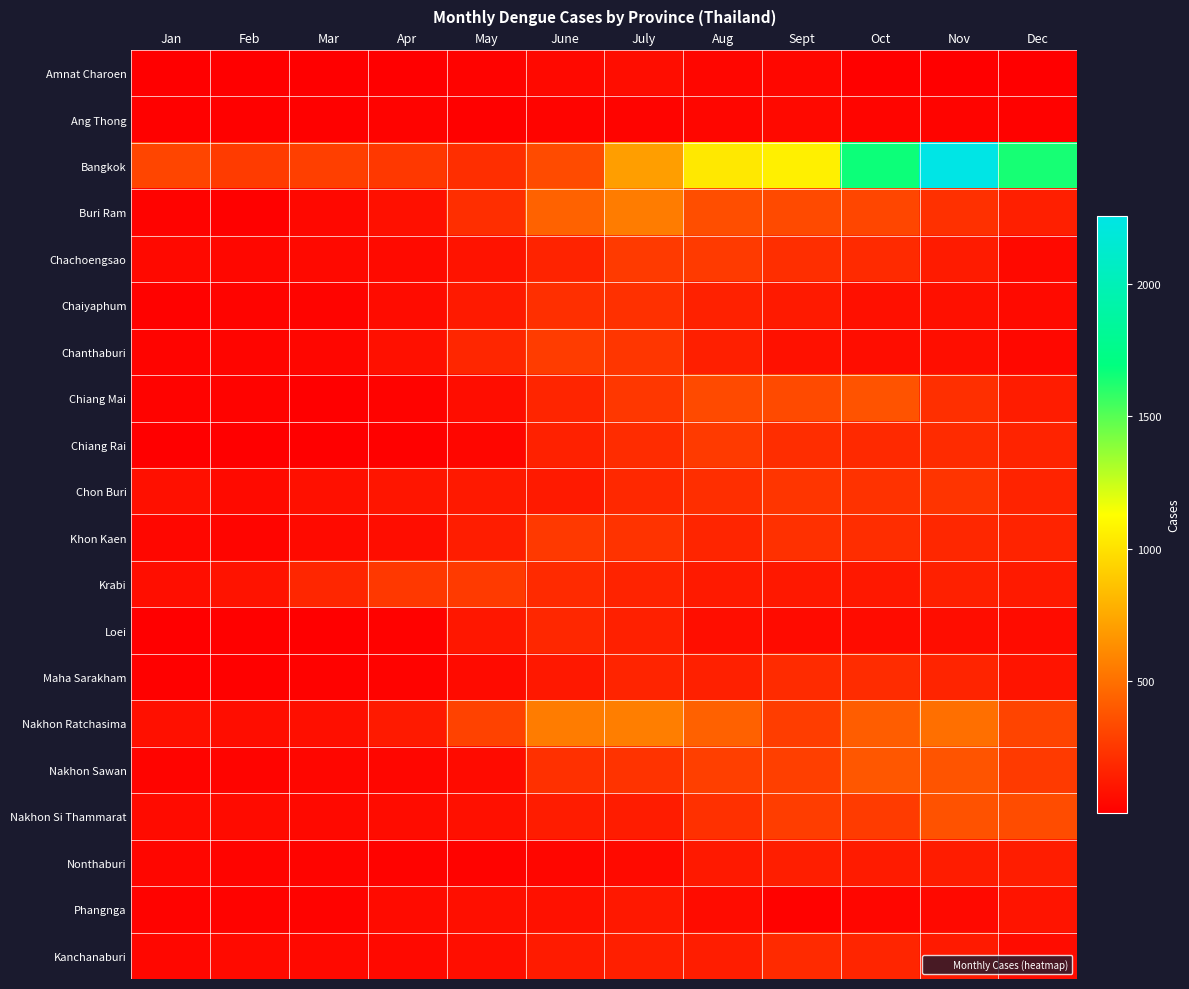

List the series in order of their peak value, lowest first.

Ang Thong, Amnat Charoen, Phangnga, Nonthaburi, Loei, Kanchanaburi, Maha Sarakham, Chaiyaphum, Chon Buri, Khon Kaen, Chiang Rai, Krabi, Chachoengsao, Chanthaburi, Nakhon Si Thammarat, Chiang Mai, Nakhon Sawan, Buri Ram, Nakhon Ratchasima, Bangkok